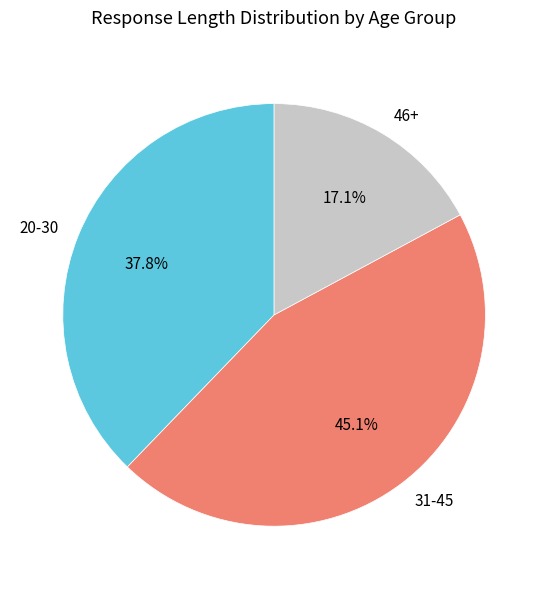

How many segments does this pie chart have?

3